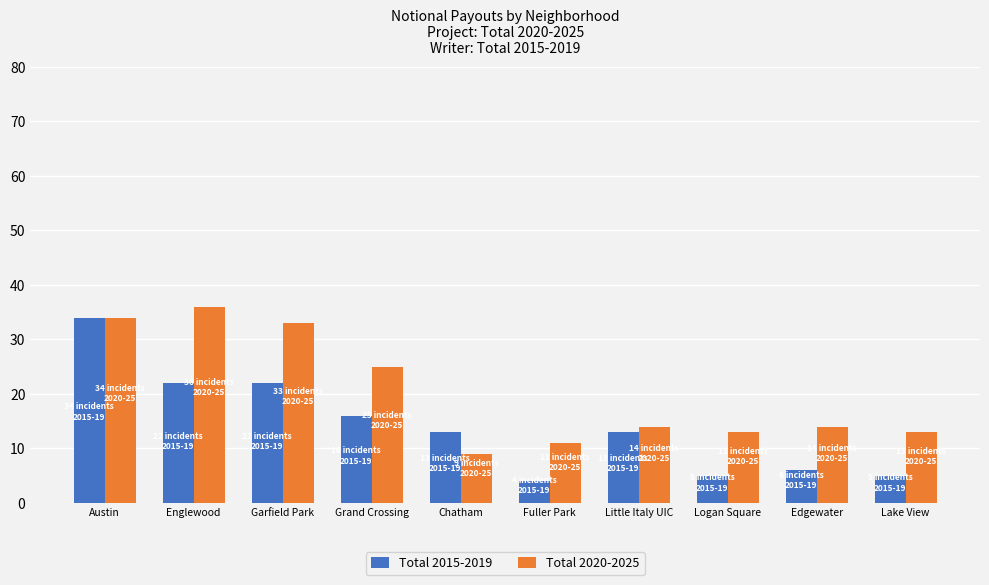

List the series in order of their overall mean, lowest first.

Total 2015-2019, Total 2020-2025